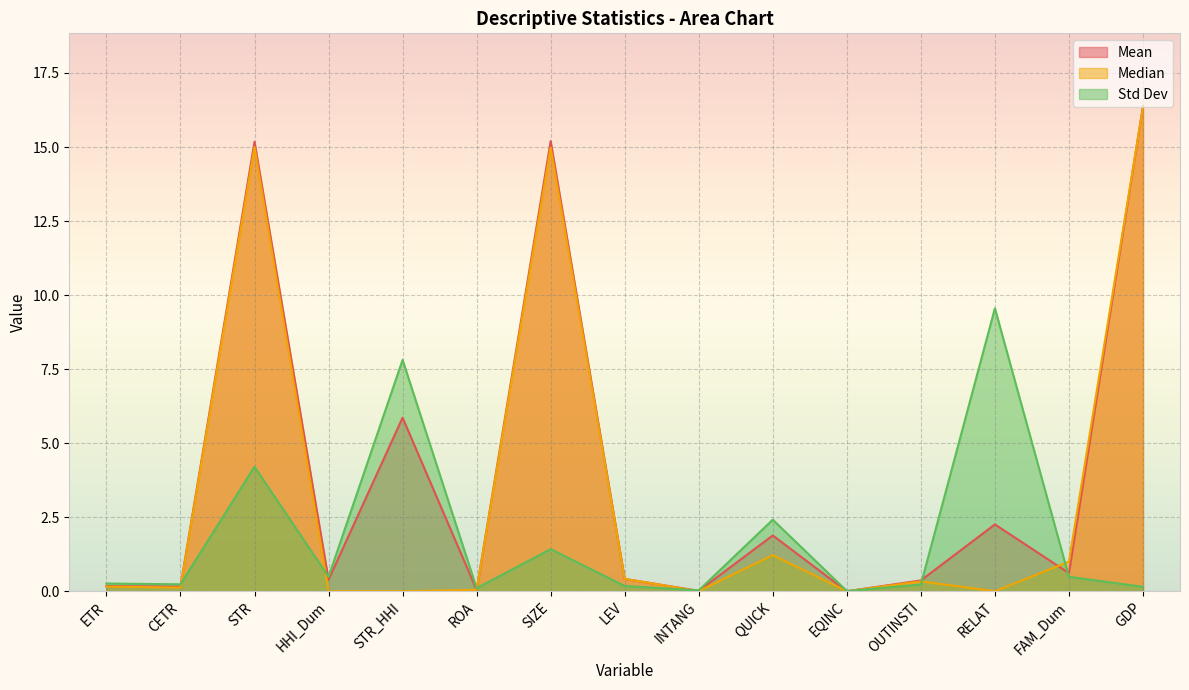

Reading left to right, what are all the values shown in this chart?

Mean: 0.2	0.2	15.2	0.4	5.9	0.0	15.2	0.4	0.0	1.9	0.0	0.4	2.3	0.6	16.4
Median: 0.2	0.1	15.0	0.0	0.0	0.0	15.0	0.4	0.0	1.2	0.0	0.3	0.0	1.0	16.4
Std Dev: 0.3	0.2	4.2	0.5	7.8	0.1	1.4	0.2	0.0	2.4	0.0	0.2	9.6	0.5	0.1